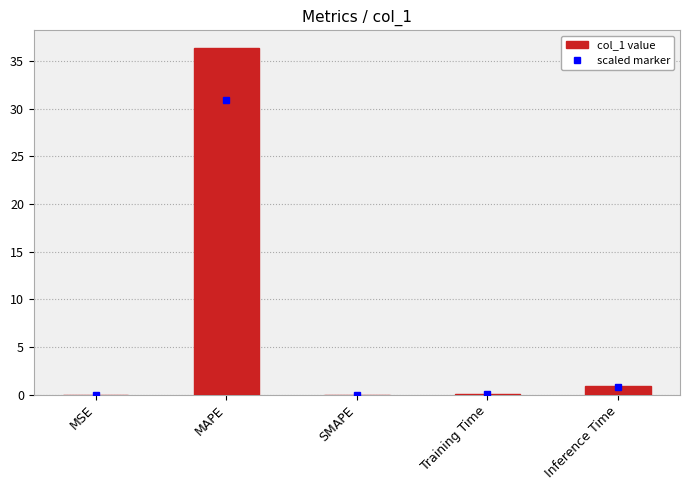

Is it true that the value at Inference Time is 1.0?

True